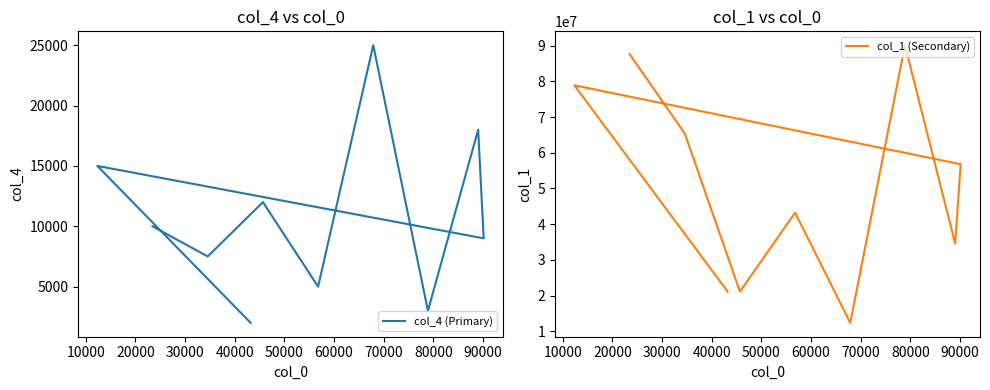

The col_4 (Primary) series shows 1209 at 30000. True or false?

False